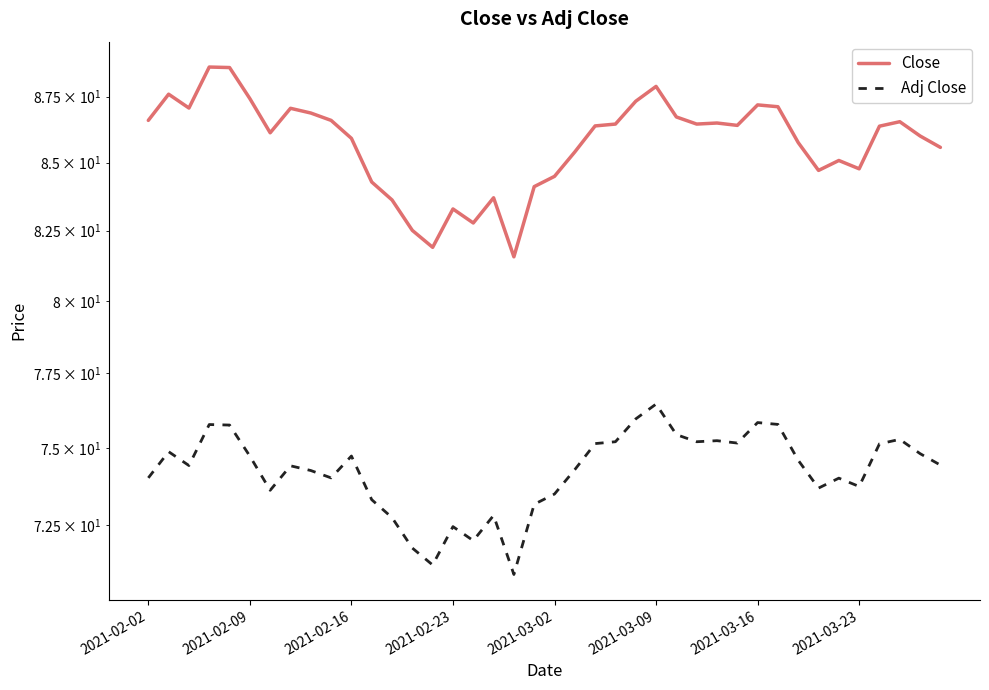

What is the difference between the maximum and minimum values in the Adj Close series?

5.5